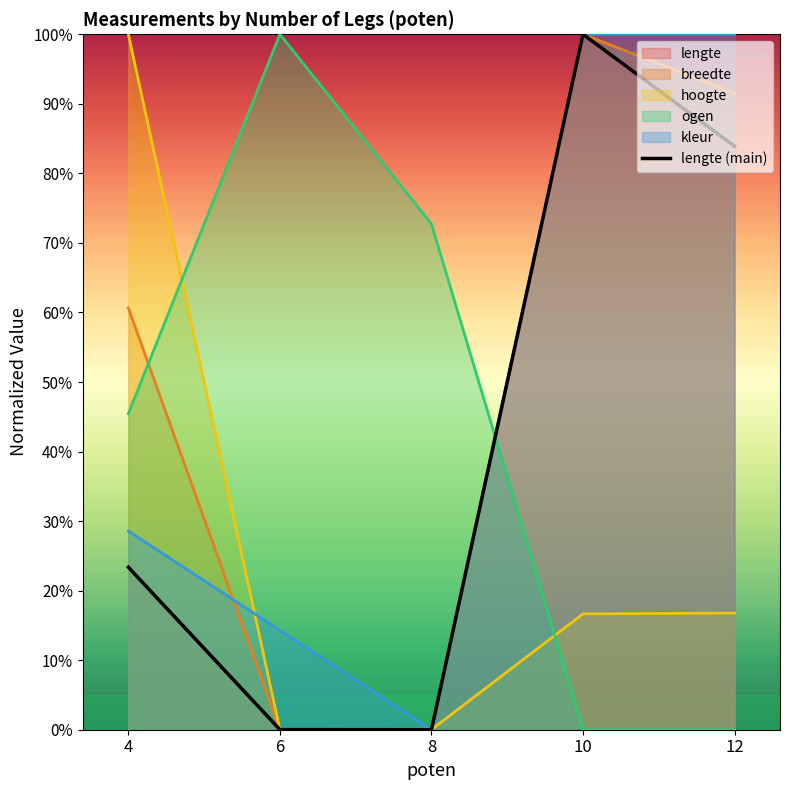

Rank the categories by value from highest to lowest.

10, 12, 4, 6, 8